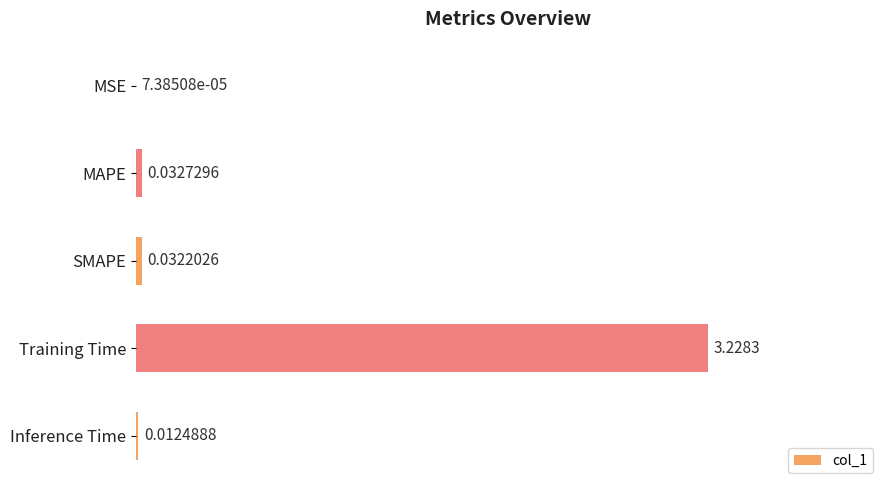

Which has a higher value, MSE or Inference Time?

Inference Time